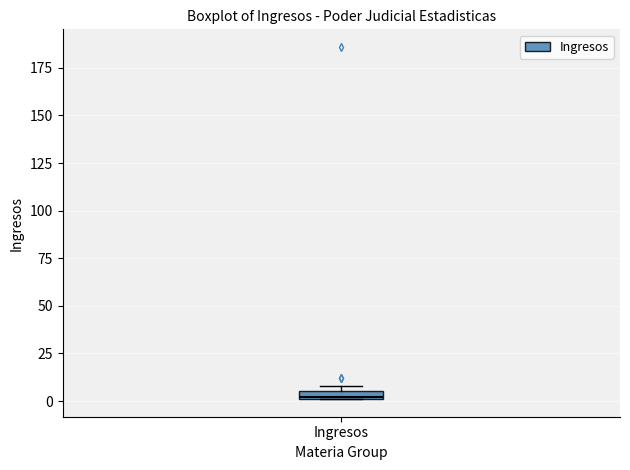

Where is the lower edge of the box for Ingresos on the y-axis? The values are not printed on the chart, so give them approximately, as read against the axis.

0